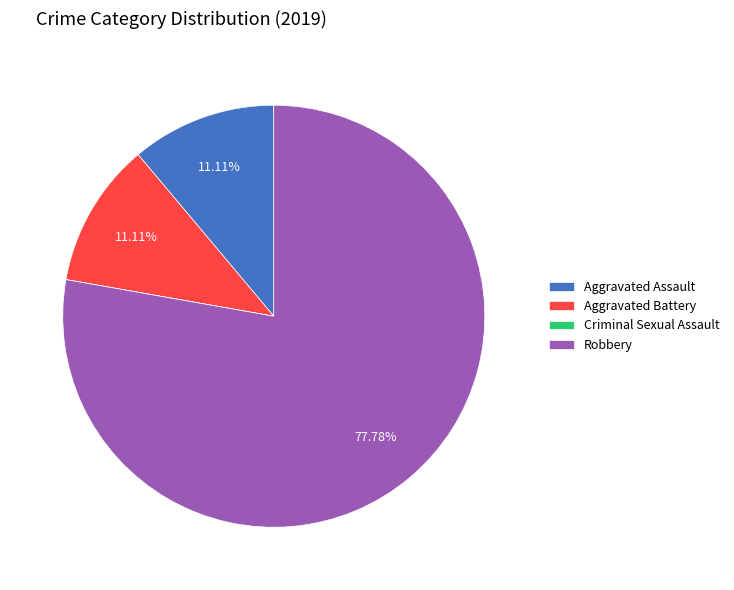

Does Robbery represent more than half of the total?

Yes